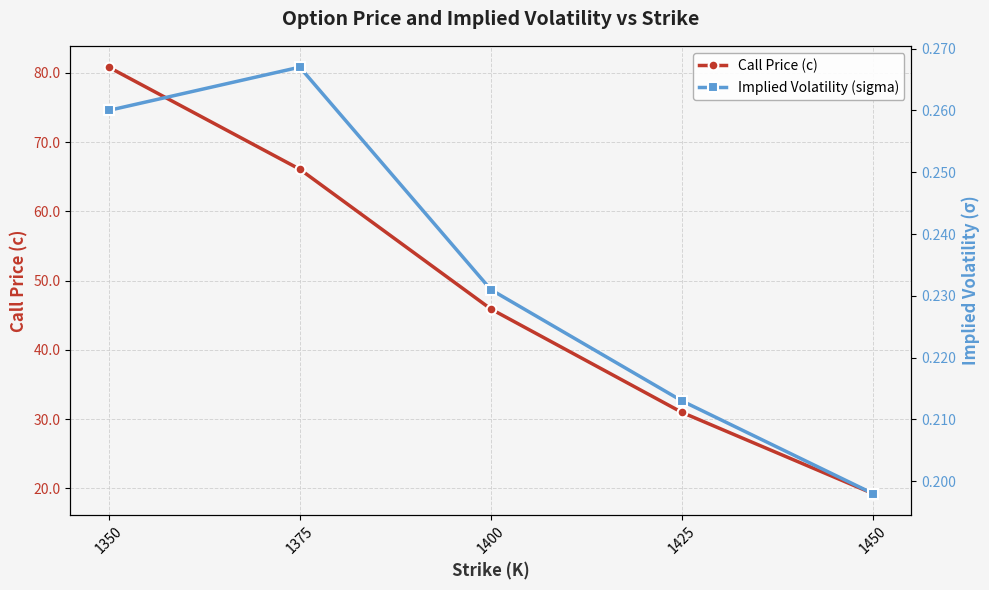

The Call Price (c) series shows 31.0 at 1425. True or false?

True